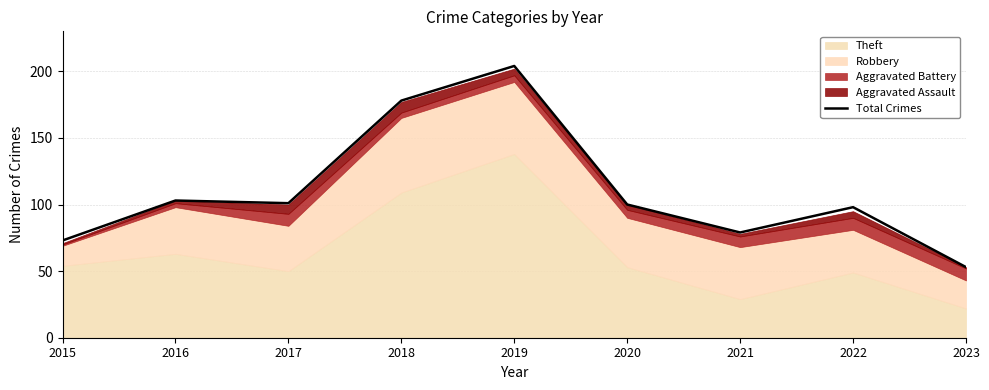

What is the greatest value displayed?

204